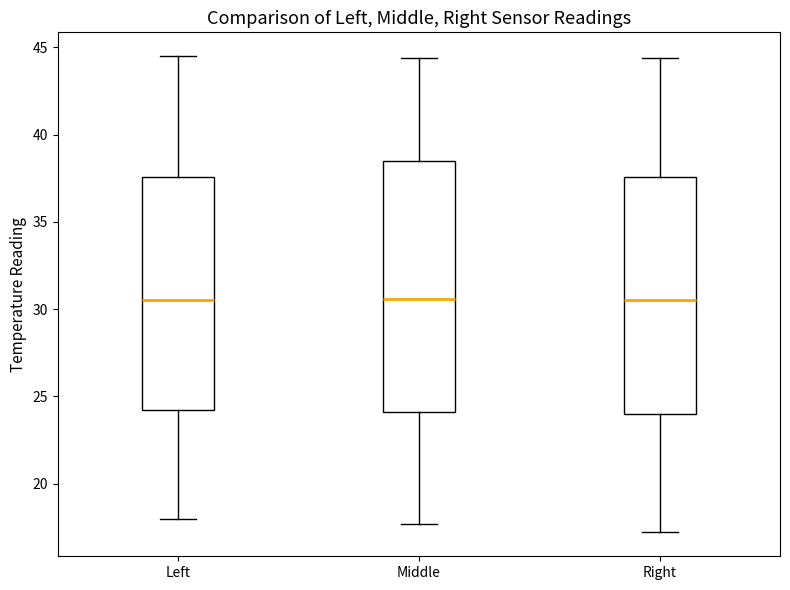

Comparing the boxes themselves (not the whiskers), which one is the tallest?

Middle